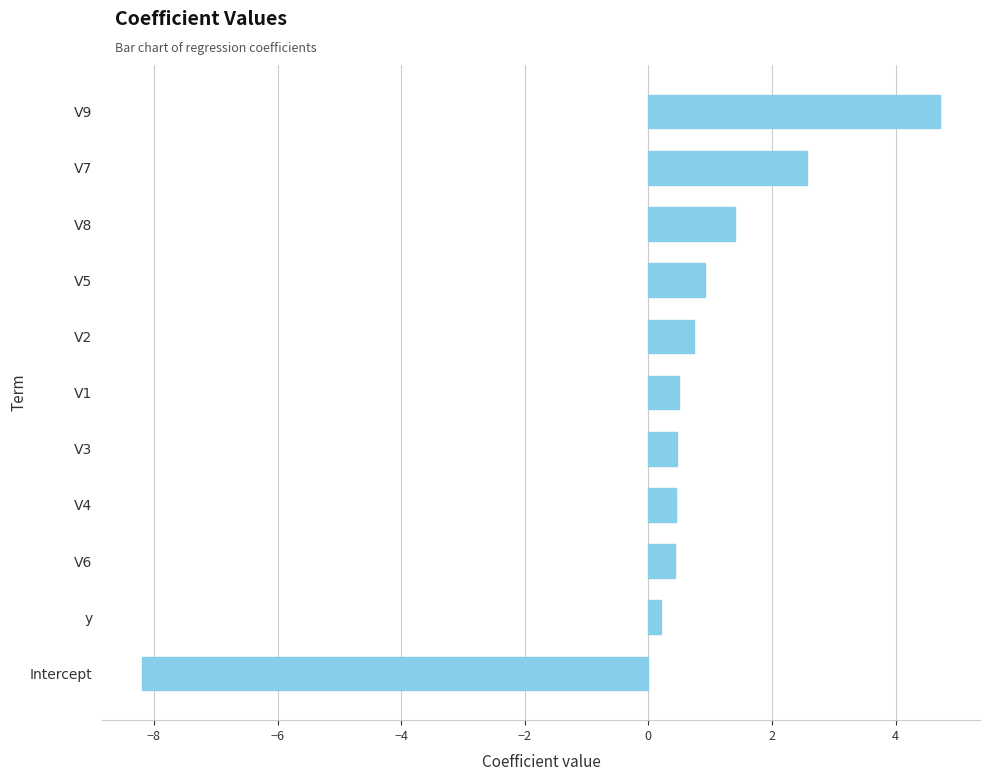

What is the difference between the second highest and minimum values?

10.8